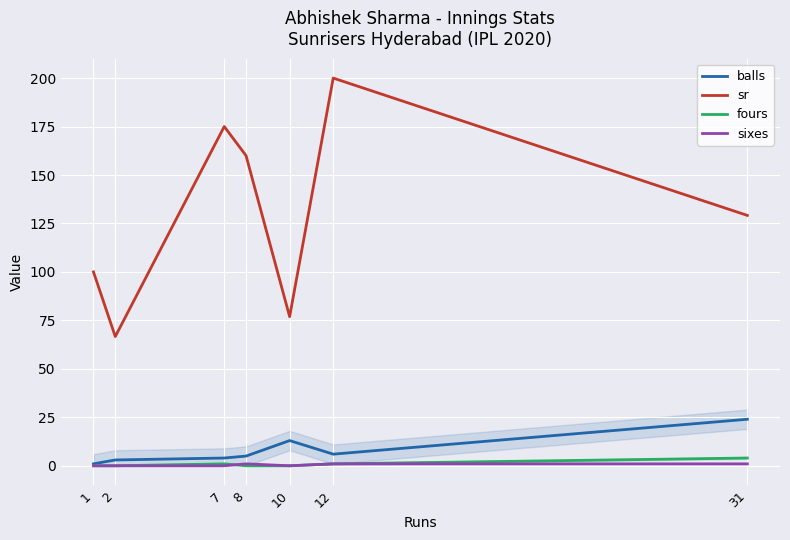

Count the sixes values in the range 0 to 1.

7